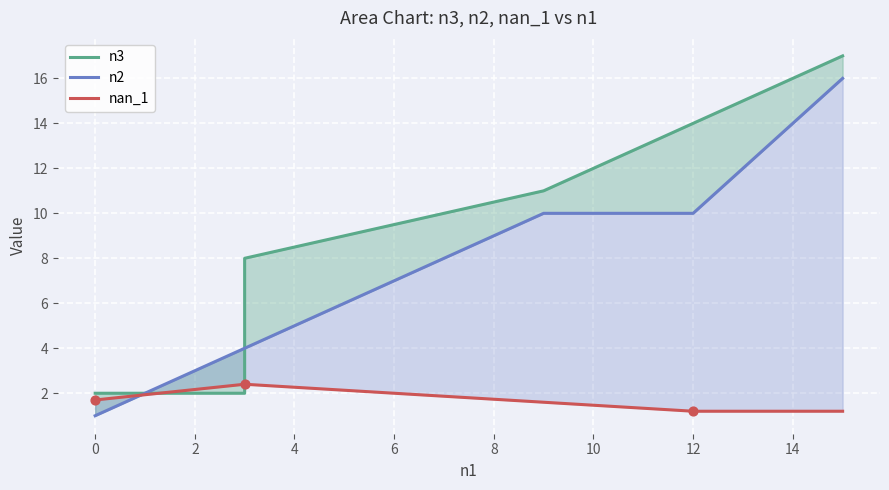

Which series has the widest spread of Y values?

n3